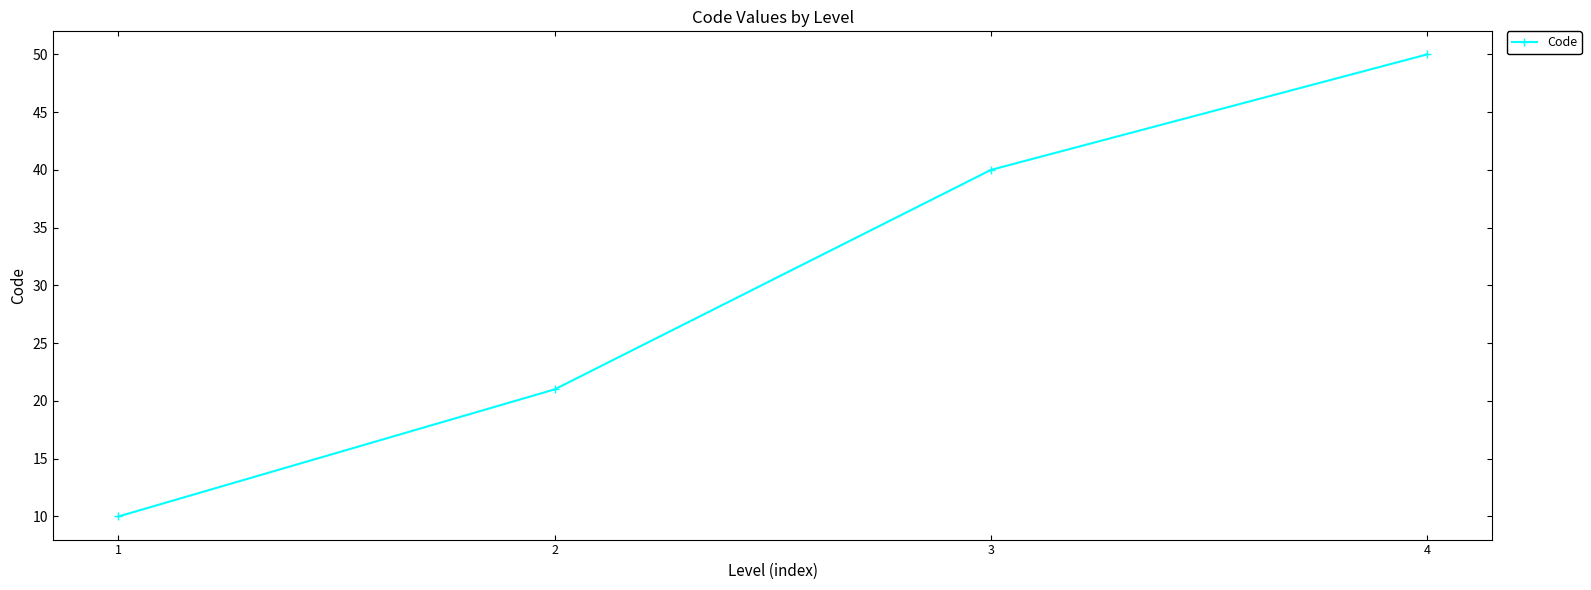

Reading left to right, transcribe all the data shown in this chart.

10	21	40	50